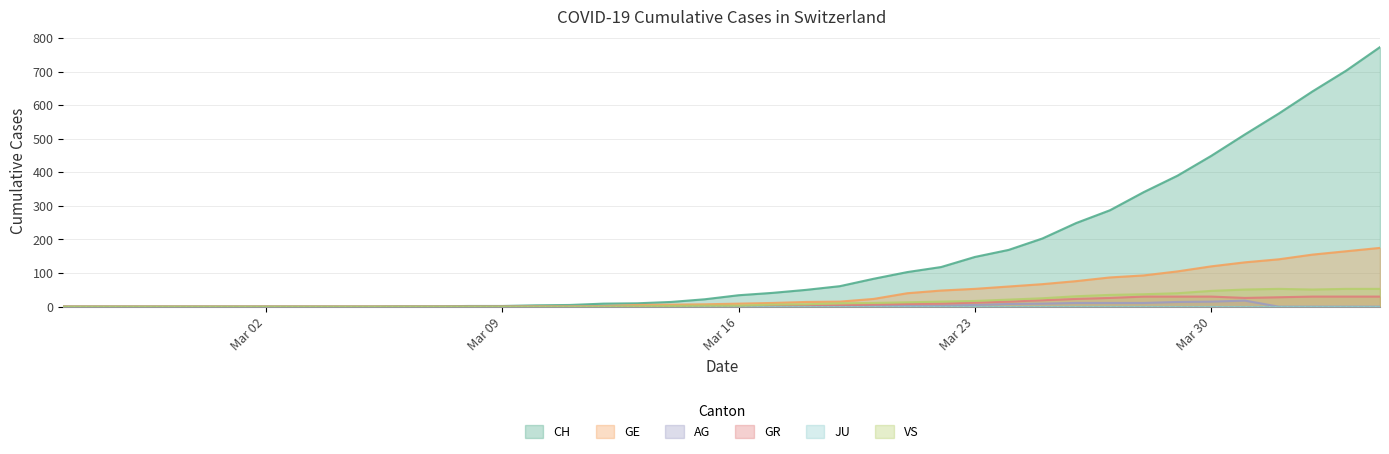

Which series has the largest range (max minus min)?

CH